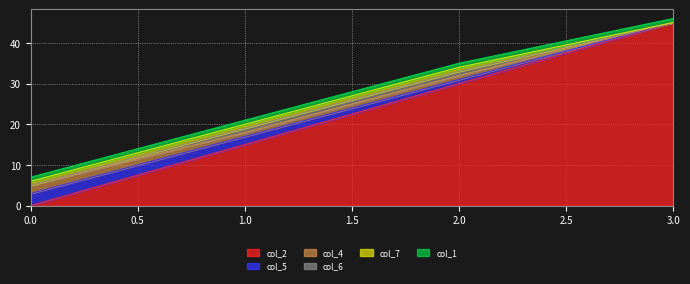

What is the sum of all col_7 values?

3